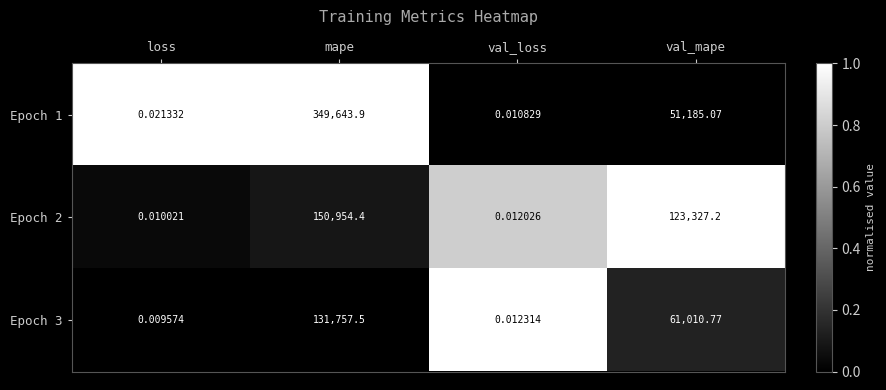

Which series has the largest range (max minus min)?

Epoch 1